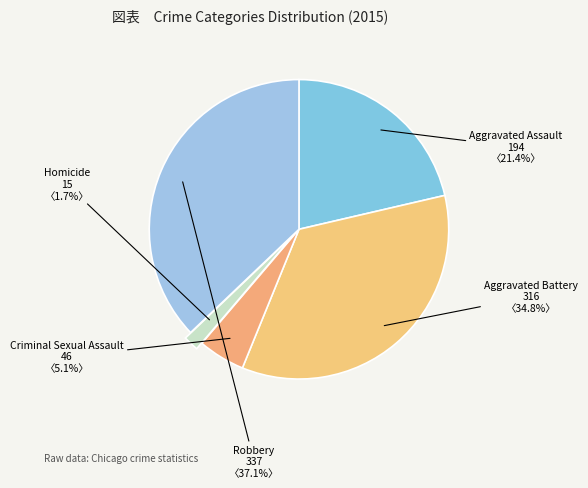

Approximately how many times larger is the value at Aggravated Battery compared to Aggravated Assault?

1.6